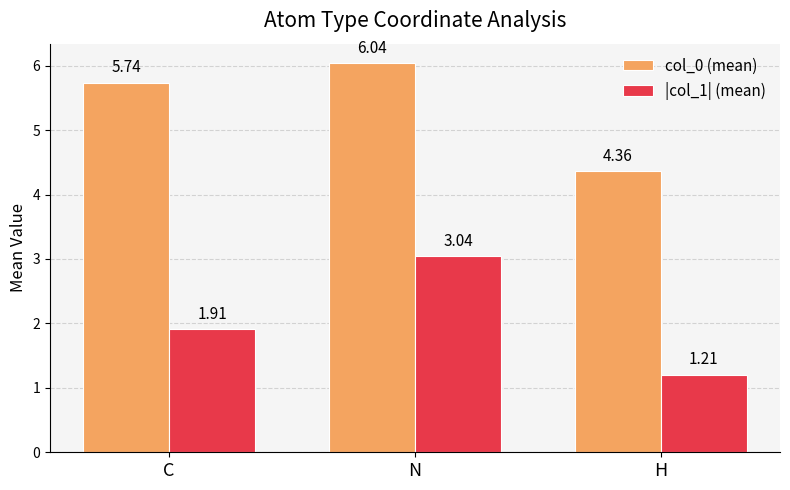

Is it true that col_0 (mean) equals 8.0 at C?

False